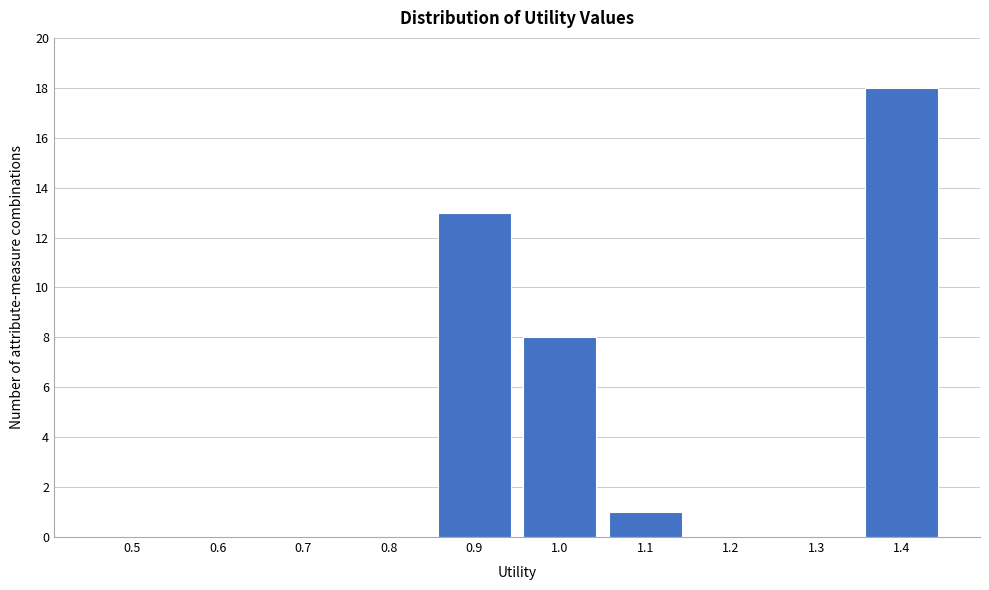

Reading right to left, list all the values displayed in this chart.

1.4=18	1.3=0	1.2=0	1.1=1	1.0=8	0.9=13	0.8=0	0.7=0	0.6=0	0.5=0